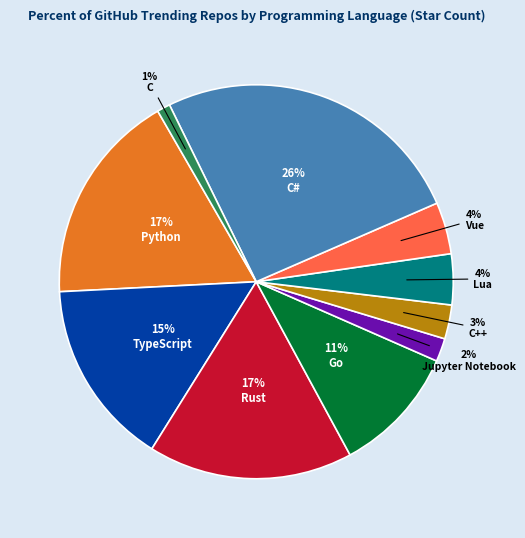

Does any single category account for the majority?

No